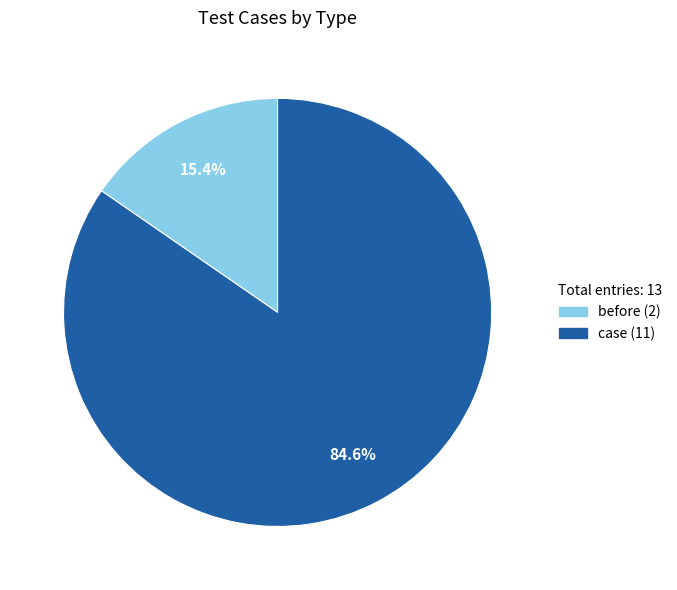

What percentage do before and case together represent?

100.0%